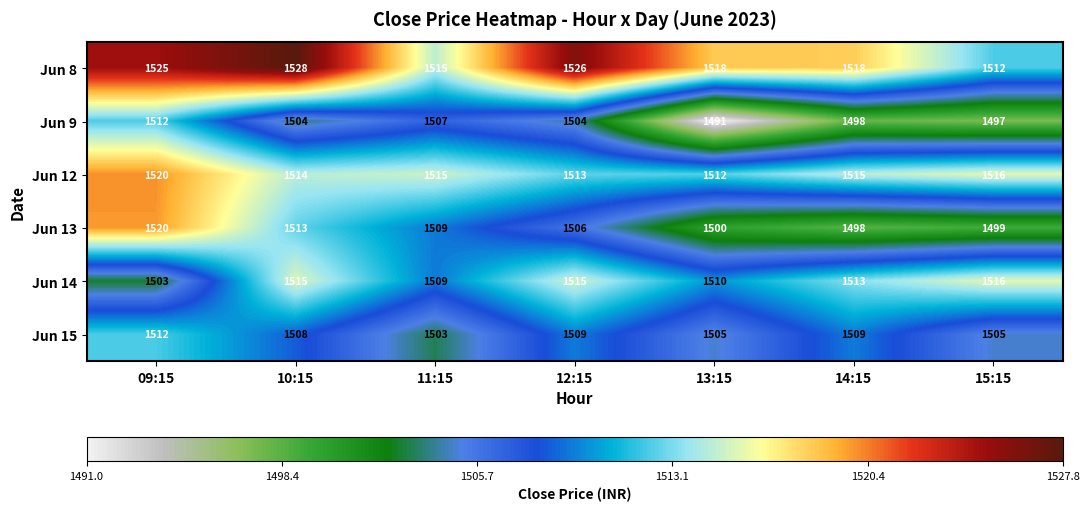

At how many categories does at least one series exceed 1504?

7